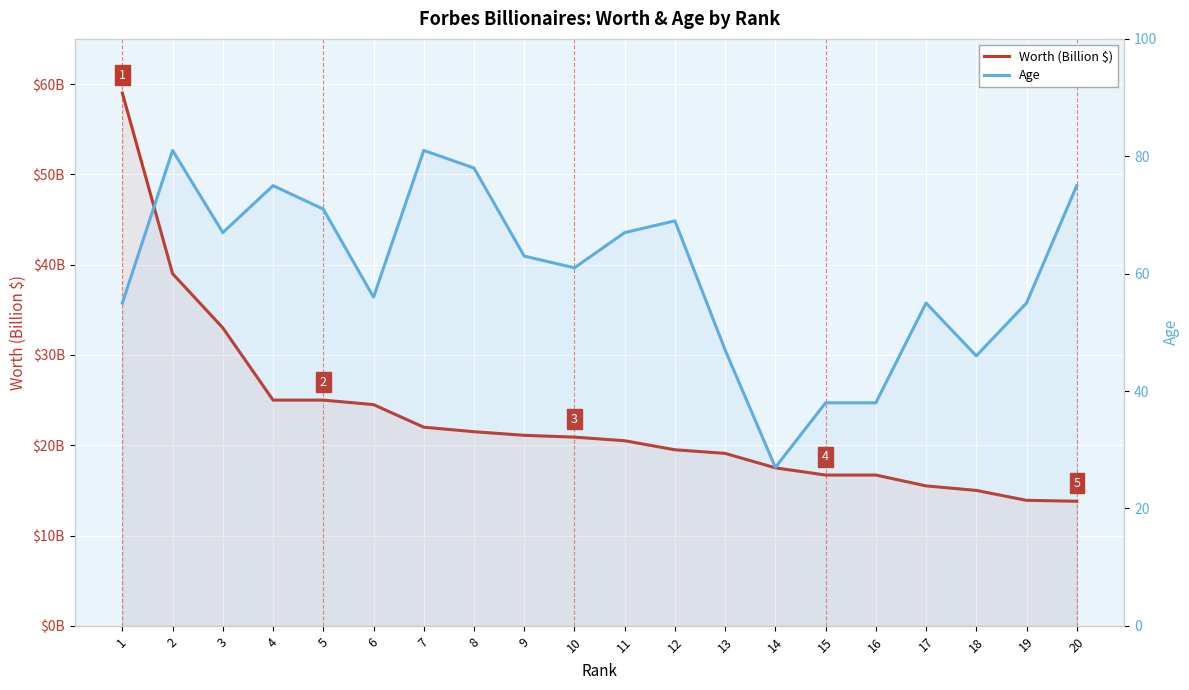

What is the minimum value for Worth (Billion $)?

13.8